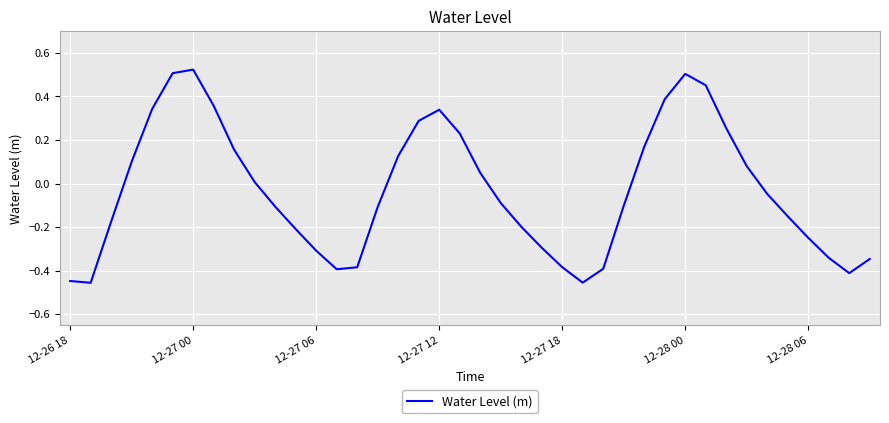

What is the difference between the maximum and minimum values?

1.0